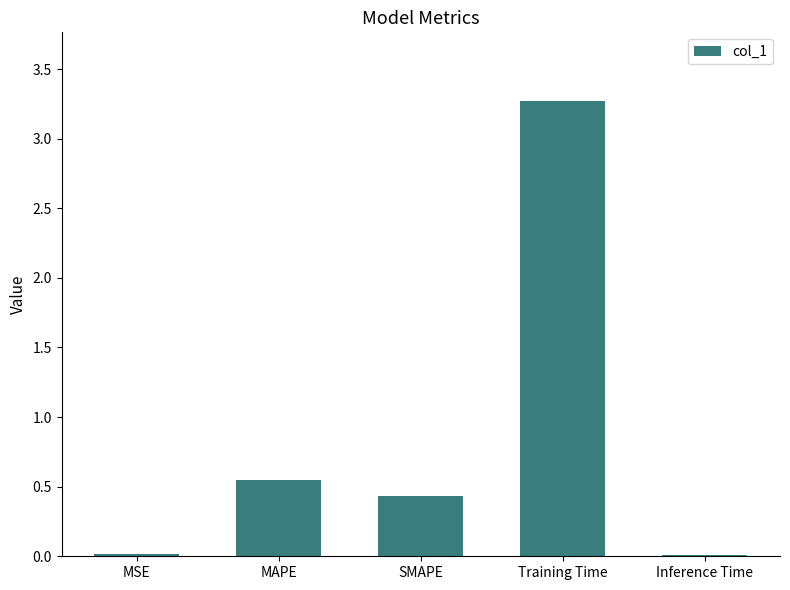

Between Training Time and MAPE, which is larger?

Training Time